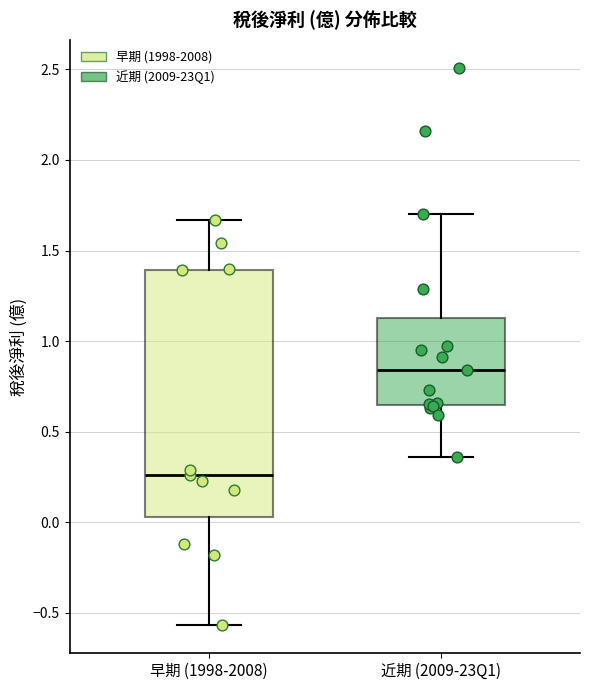

Where is the upper edge of the box for 近期 (2009-23Q1) on the y-axis? The values are not printed on the chart, so give them approximately, as read against the axis.

1.15